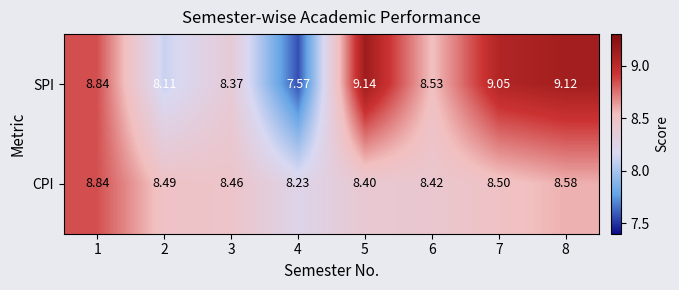

Is the value of SPI at 8 greater than the value of CPI at 5?

Yes